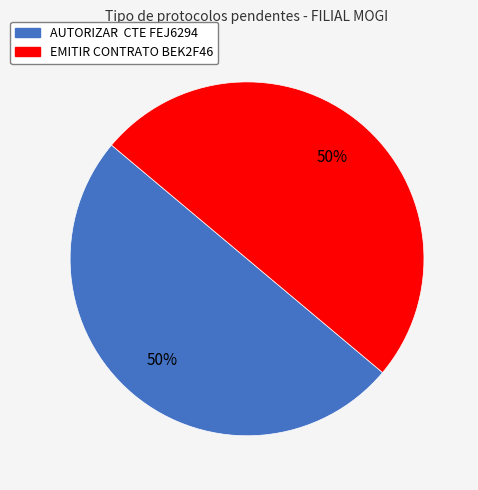

Is the sum of AUTORIZAR CTE FEJ6294 and EMITIR CONTRATO BEK2F46 greater than half?

Yes